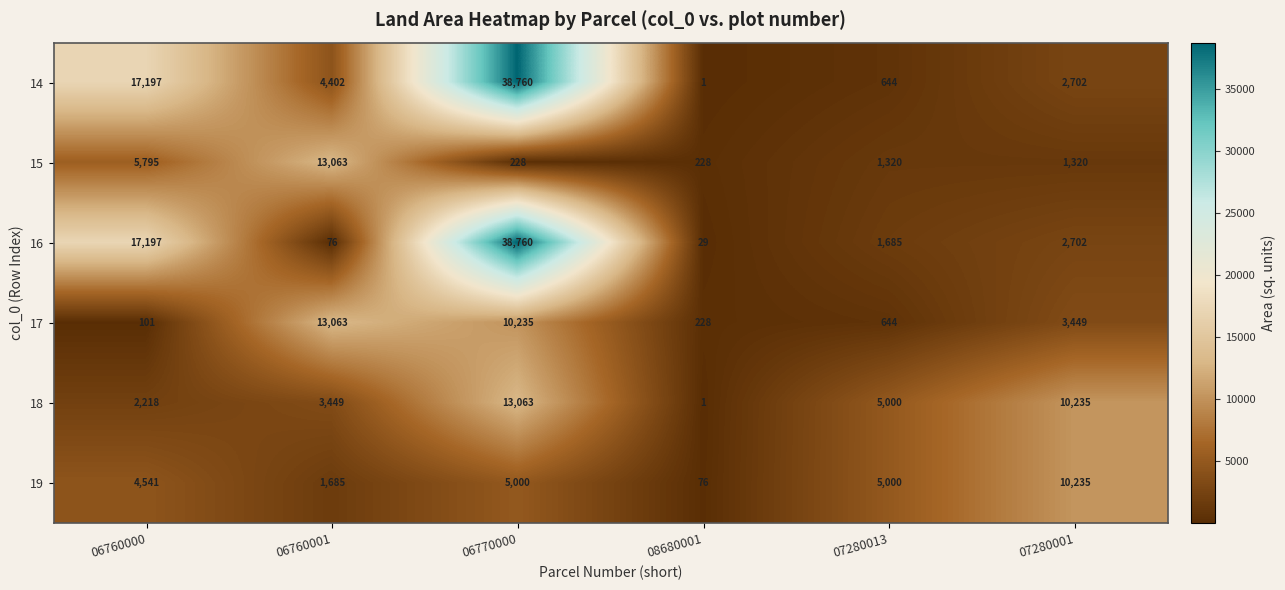

What is the difference between the second highest and second lowest values in the 16 series?

17121